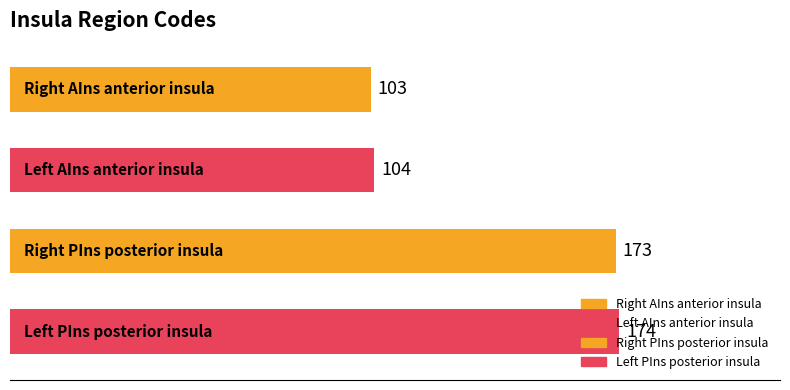

What is the value of the 1st bar from the top?

103